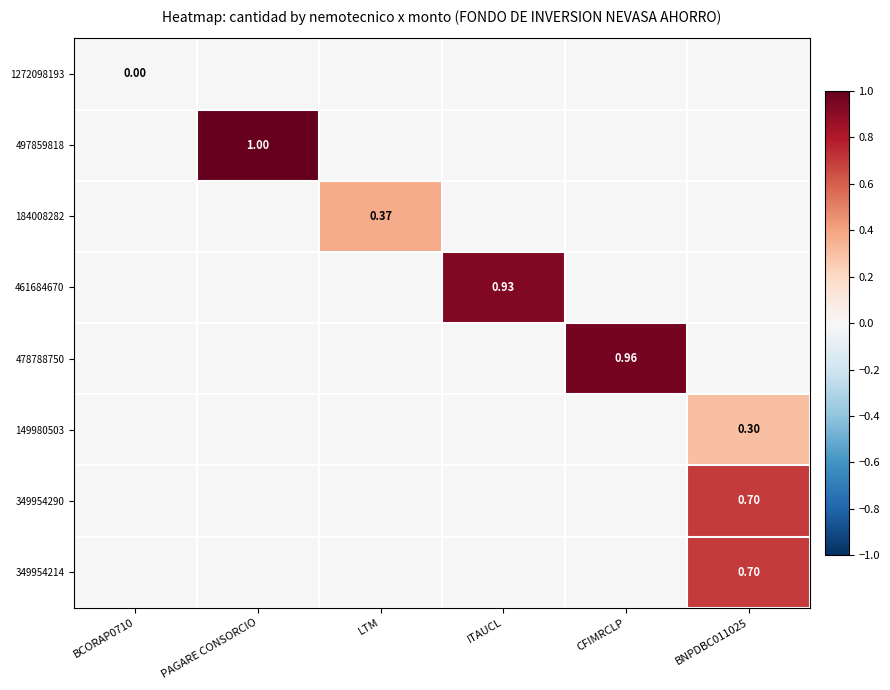

What is the greatest value displayed?

1.0